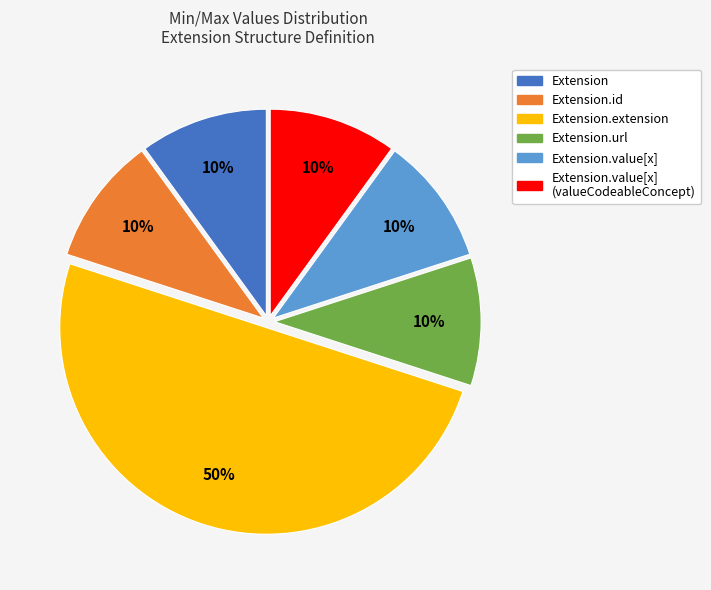

To the nearest percent, what is the average slice percentage?

17%